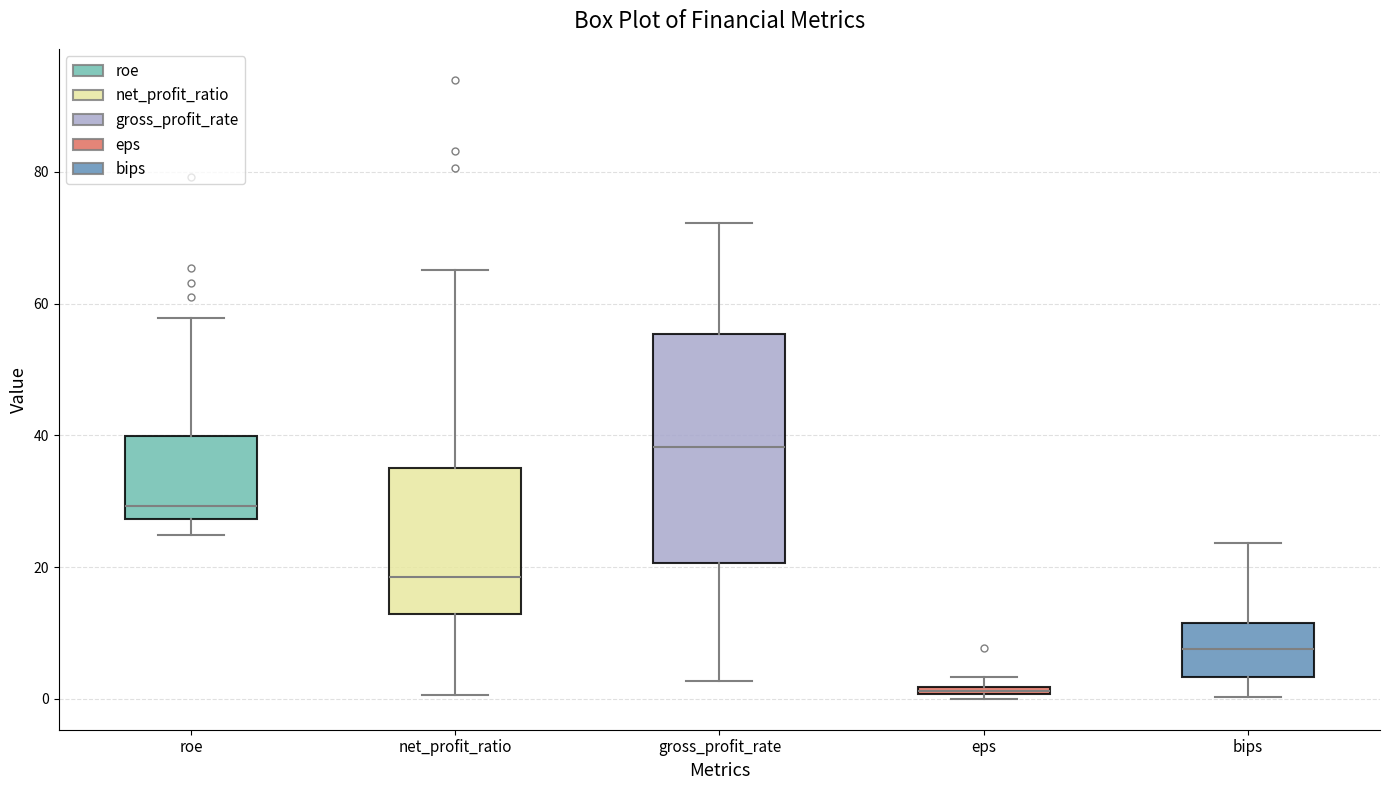

Which box has the lowest median line?

eps